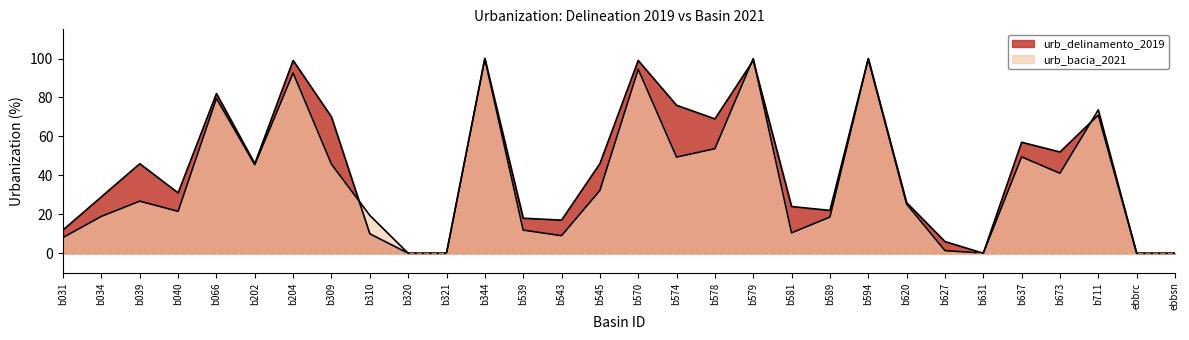

Count the number of categories in the chart.

30